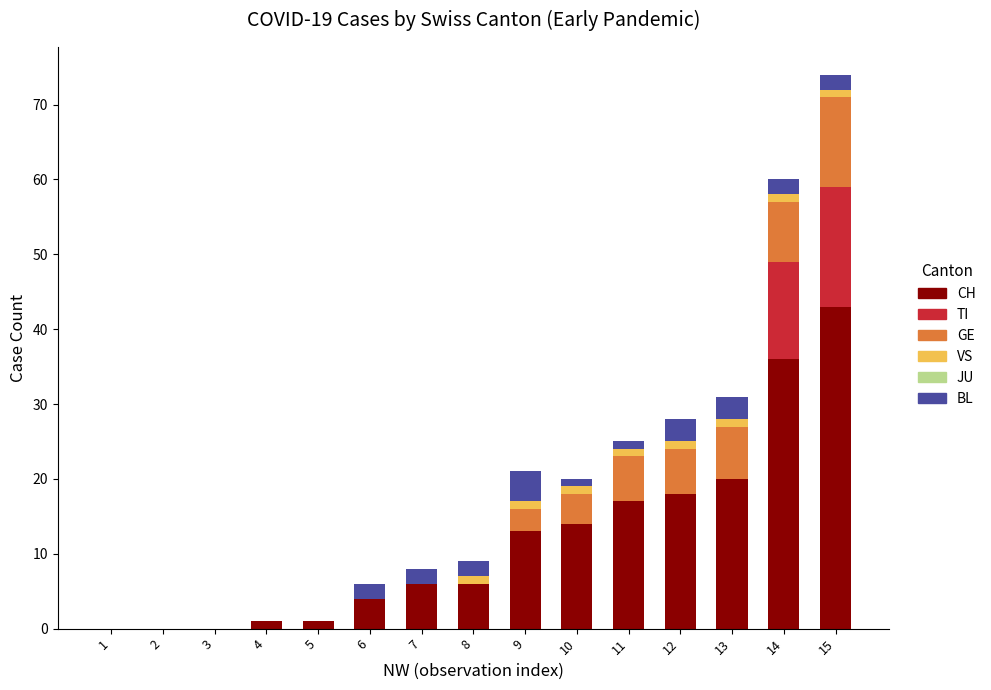

At which category is the sum across all series the highest?

15